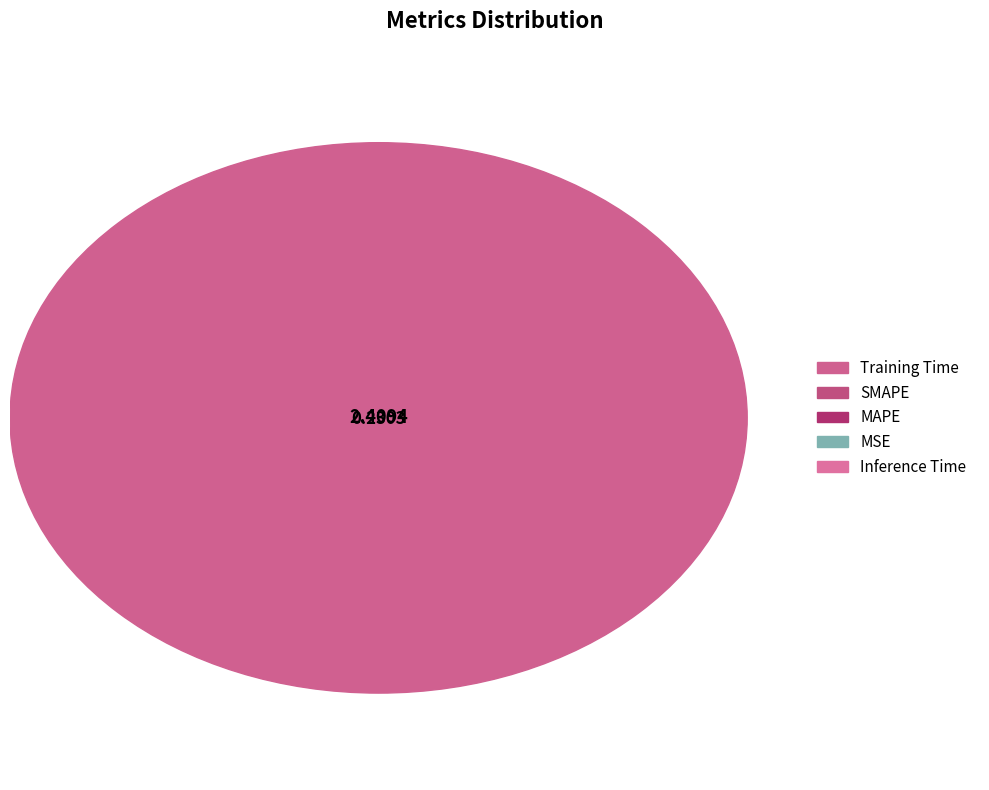

The MAPE slice represents 7% of the pie. True or false?

True